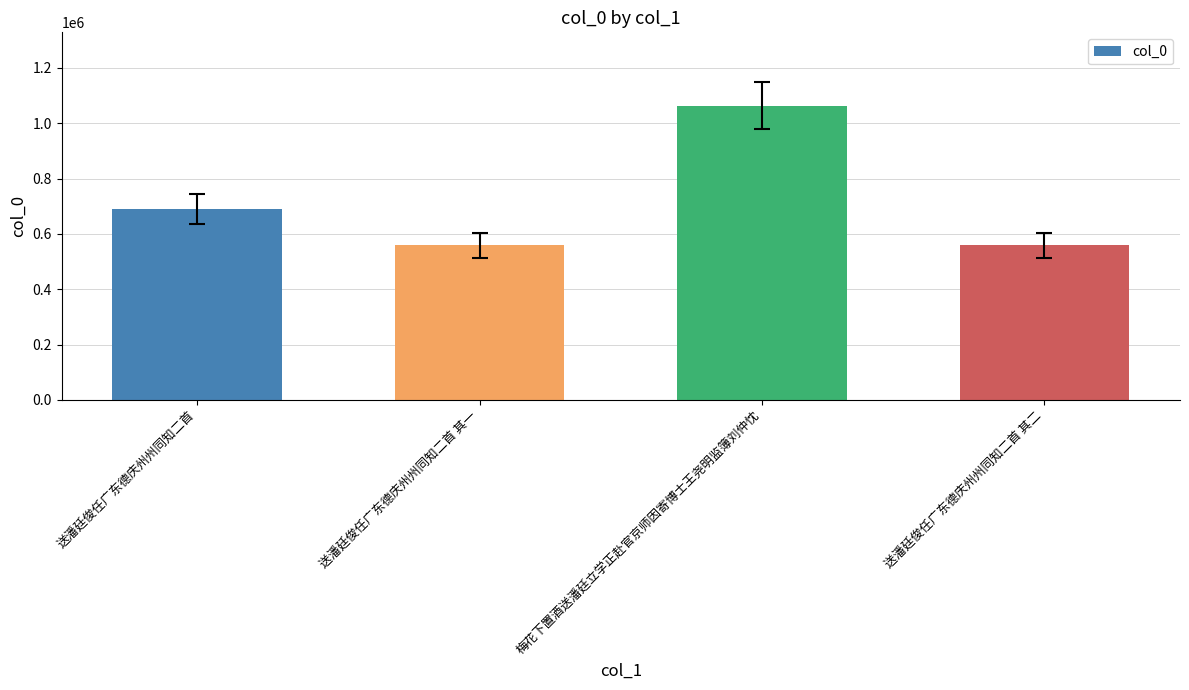

The value at 梅花下置酒送潘廷立学正赴官京师因寄博士王尧明监簿刘仲忱 is 1759935. True or false?

False